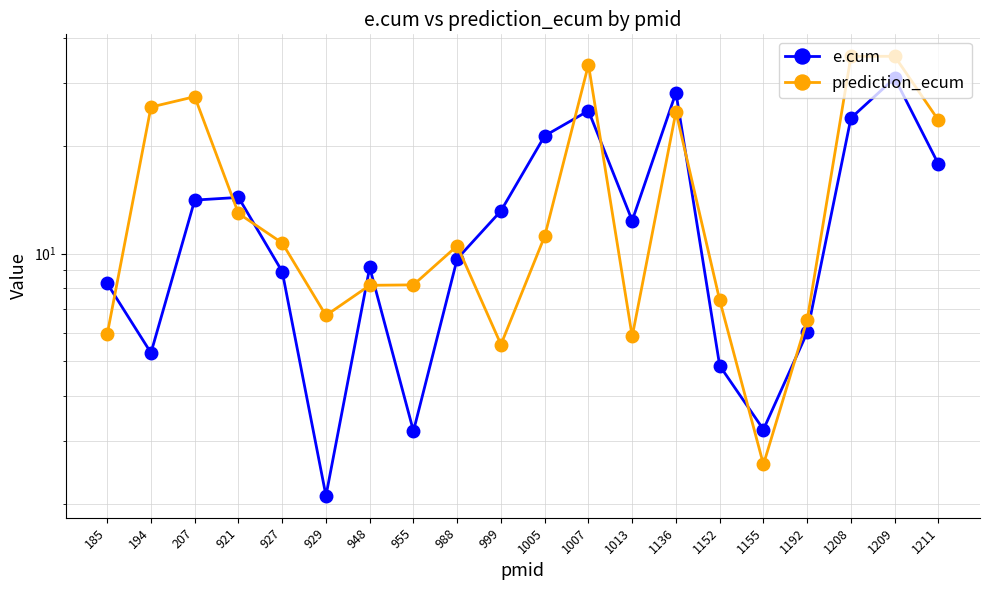

What is the difference between the highest and lowest values at 185?

2.3